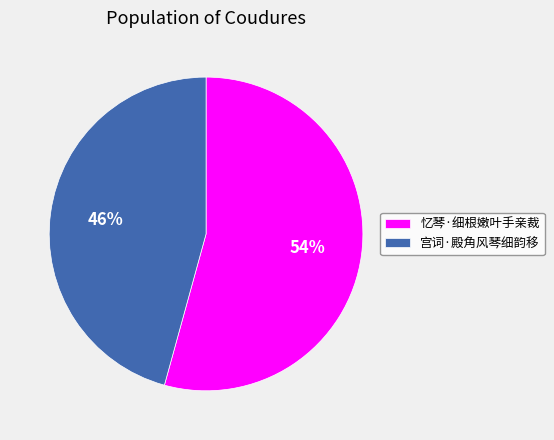

Does any single category account for the majority?

Yes